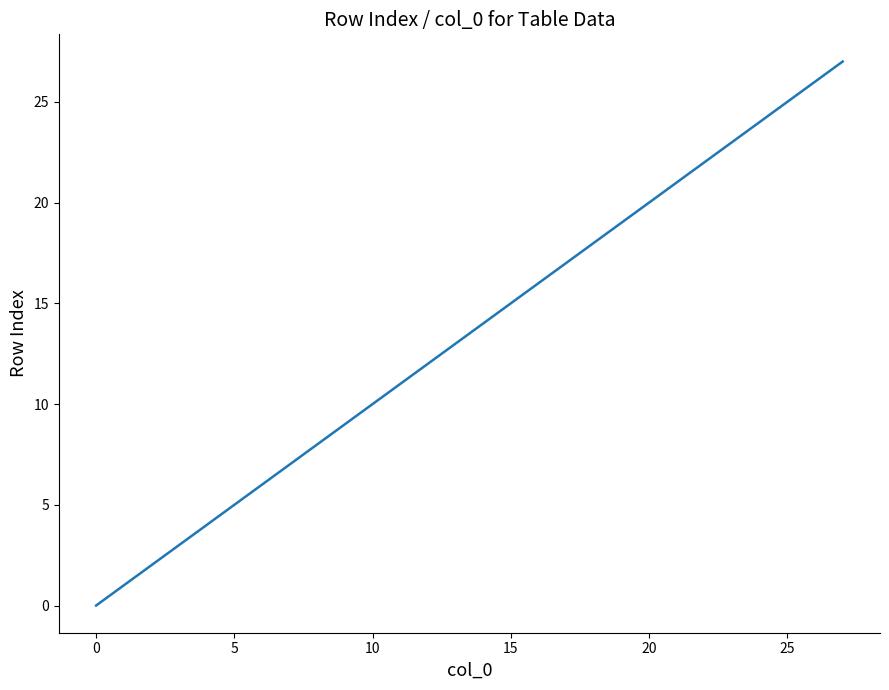

True or false: the data has more than 2 interior local peaks.

False